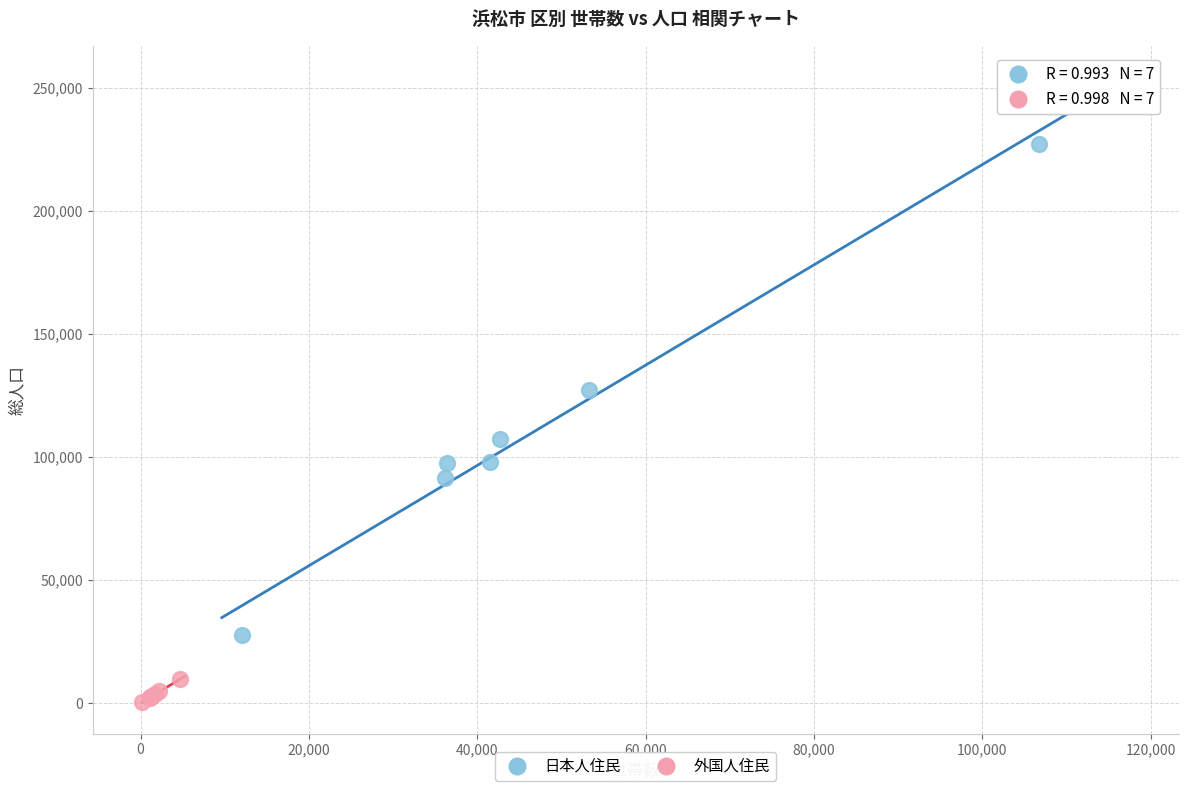

Which series reaches the minimum Y coordinate?

外国人住民